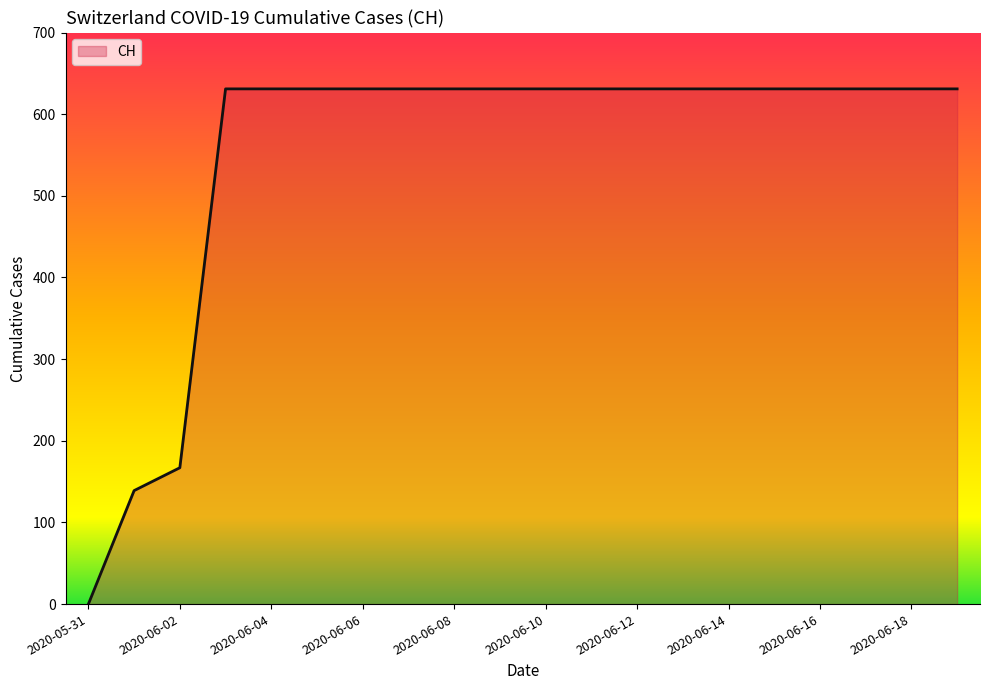

What is the difference between the maximum and minimum values?

631